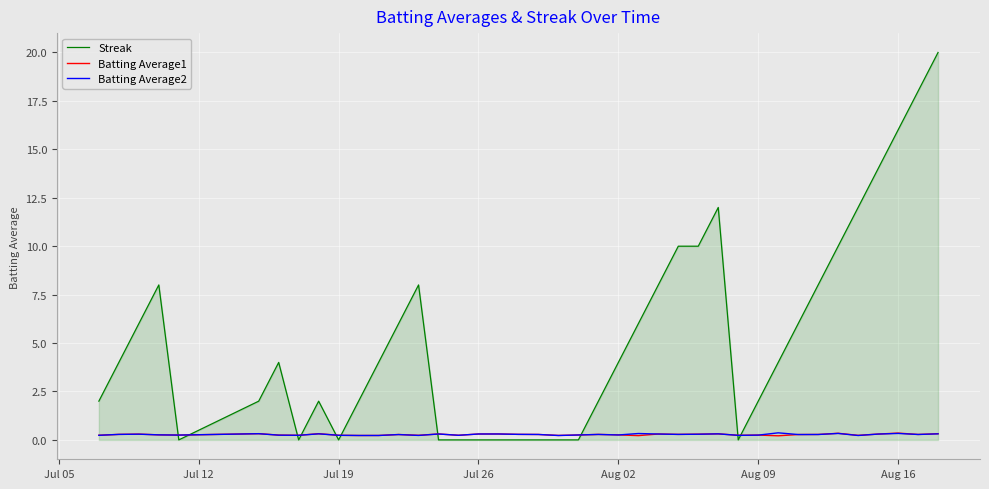

What is the highest value of the Streak series?

20.0